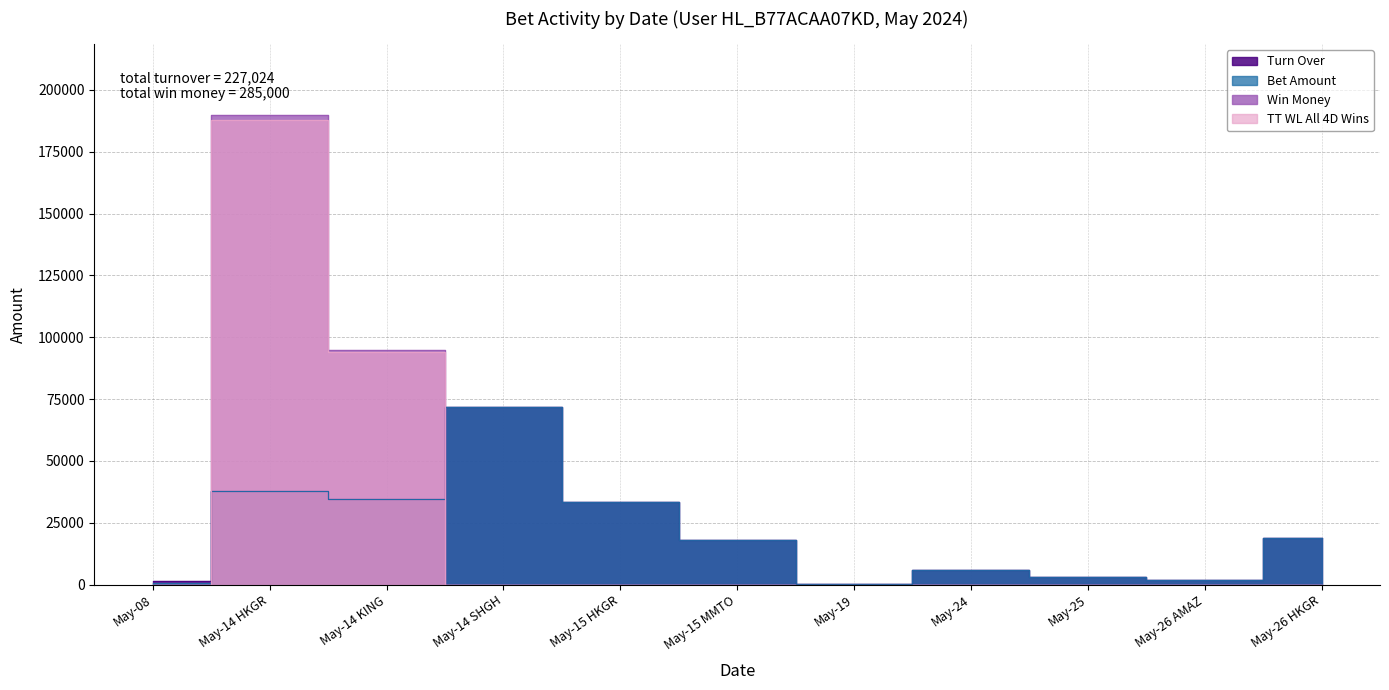

What is the difference between the second highest and second lowest values in the Bet Amount series?

37484.6